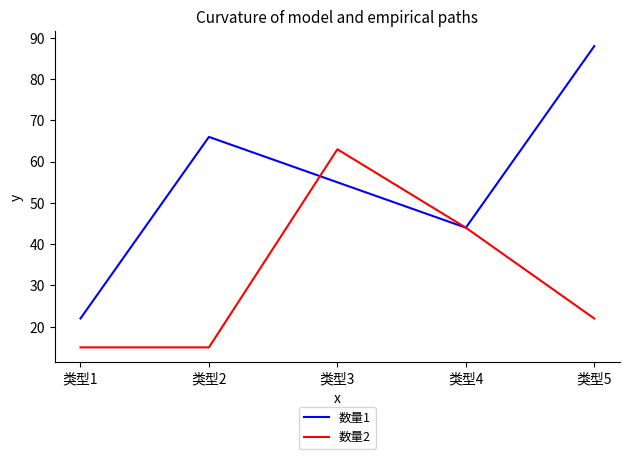

True or false: 数量2 and 数量1 cross at least once.

True